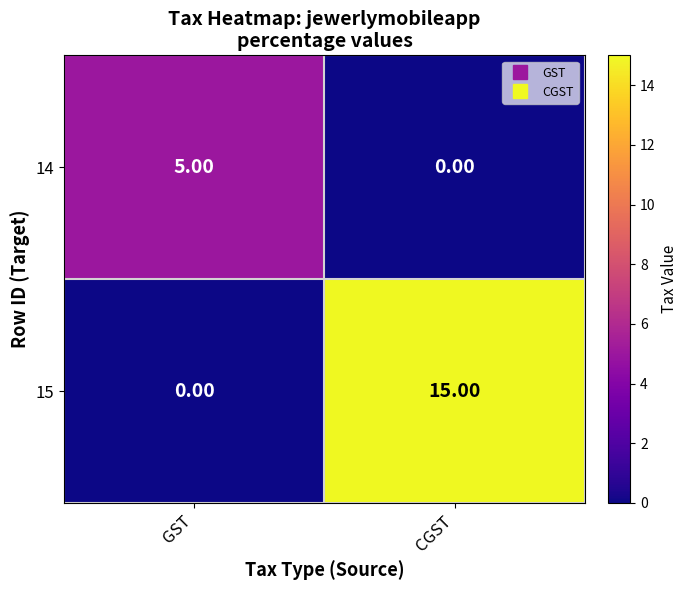

What is the difference between the 15 values at CGST and GST?

15